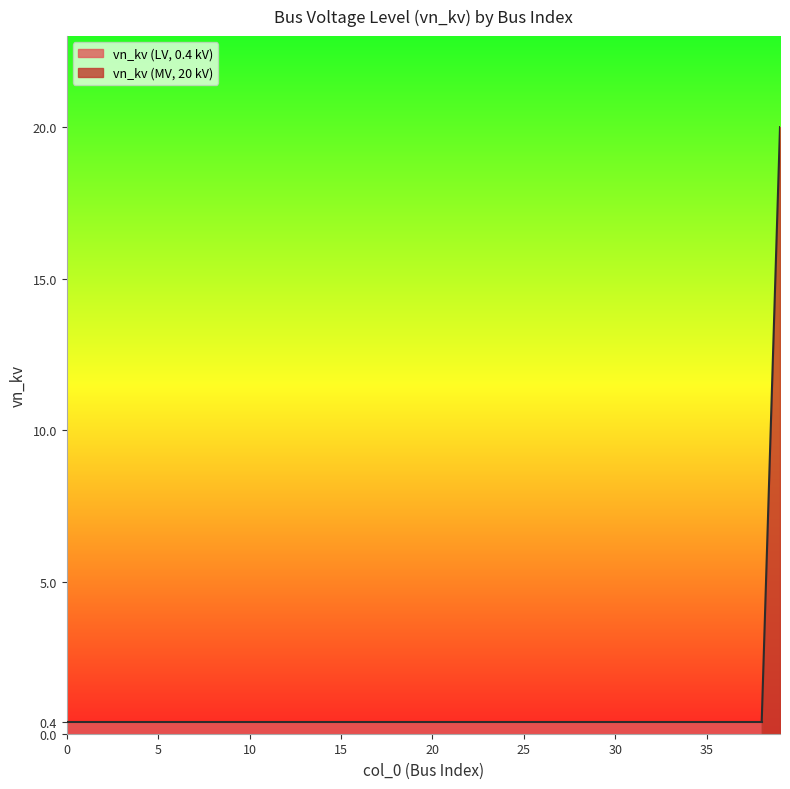

What is the smallest value displayed?

0.4